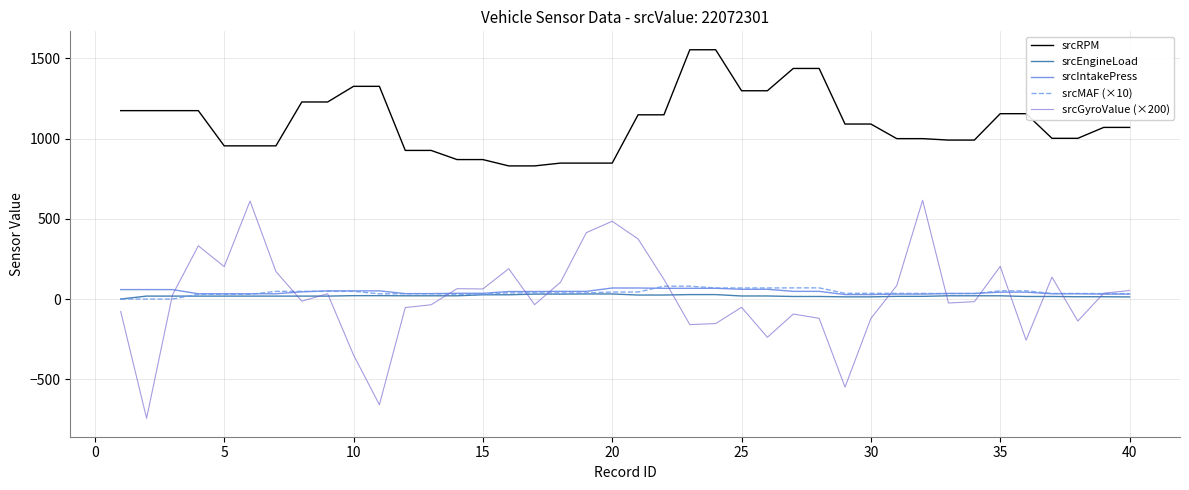

What is the minimum value shown in the chart?

-743.3